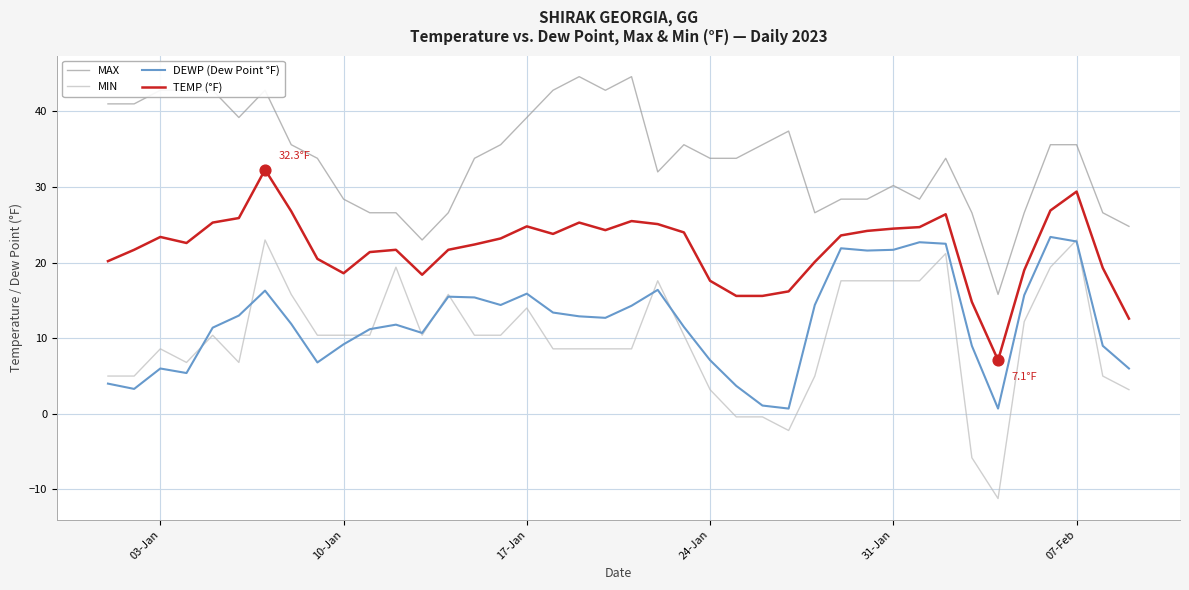

Which series has the widest spread of values?

MIN